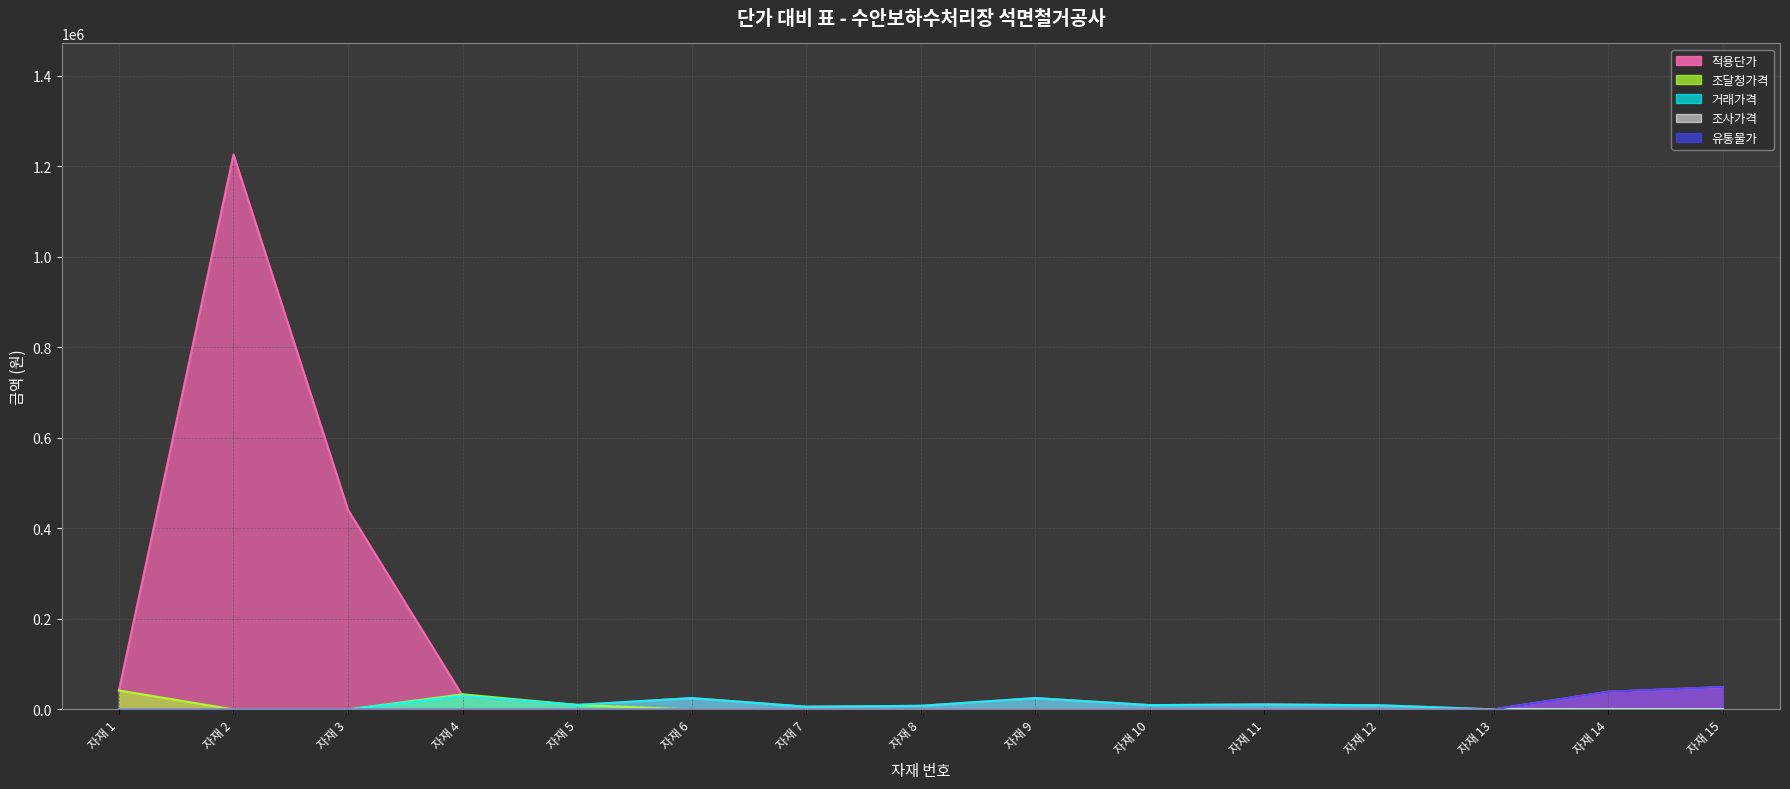

What is the minimum value for 적용단가?

180